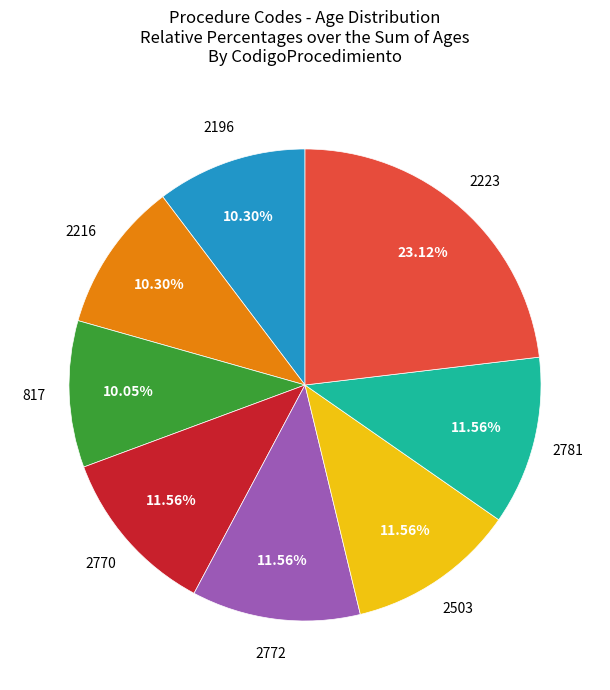

Does any single category account for the majority?

No